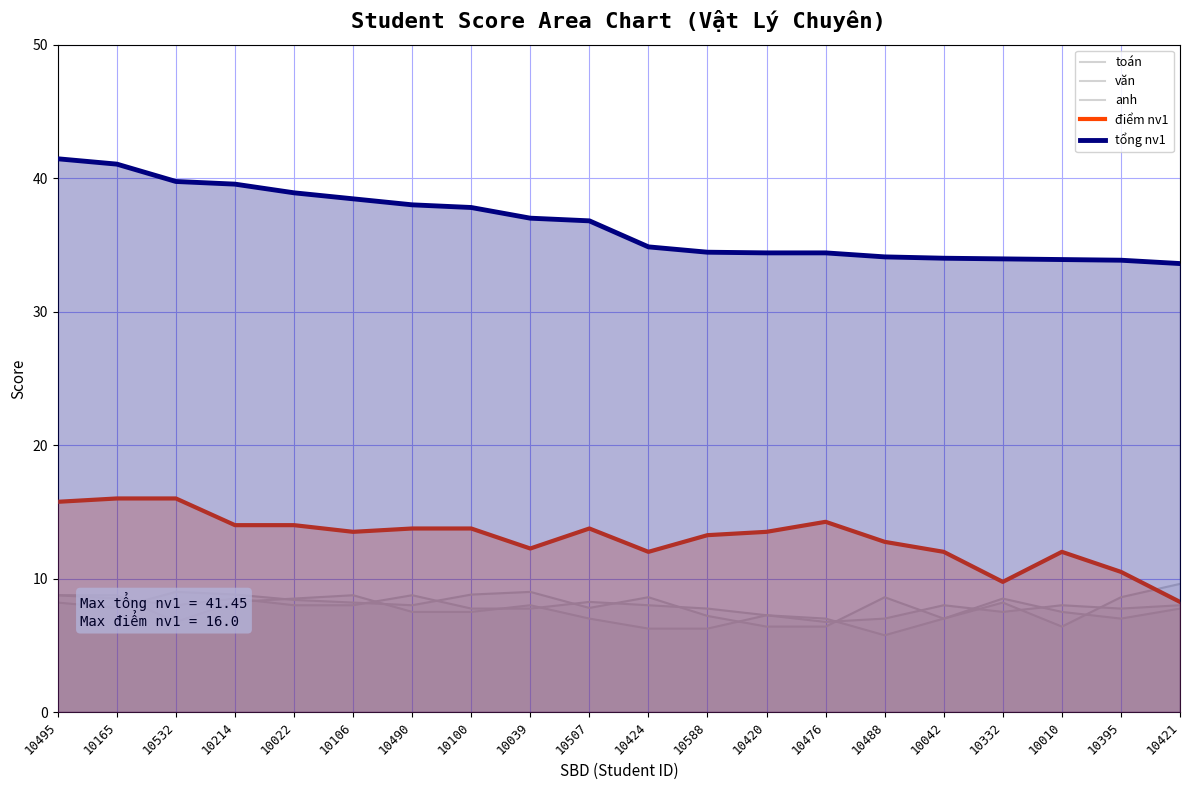

What are all the series names shown in the legend?

toán, văn, anh, điểm nv1, tổng nv1